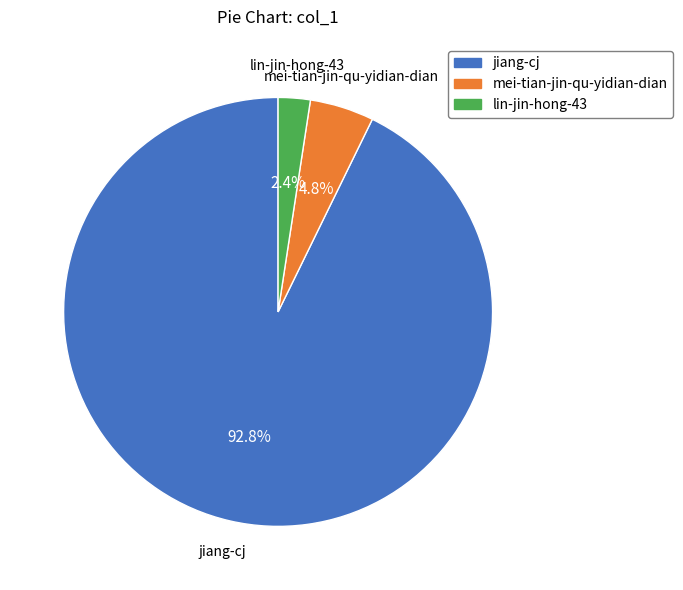

To the nearest percent, what percentage of the pie is mei-tian-jin-qu-yidian-dian?

5%